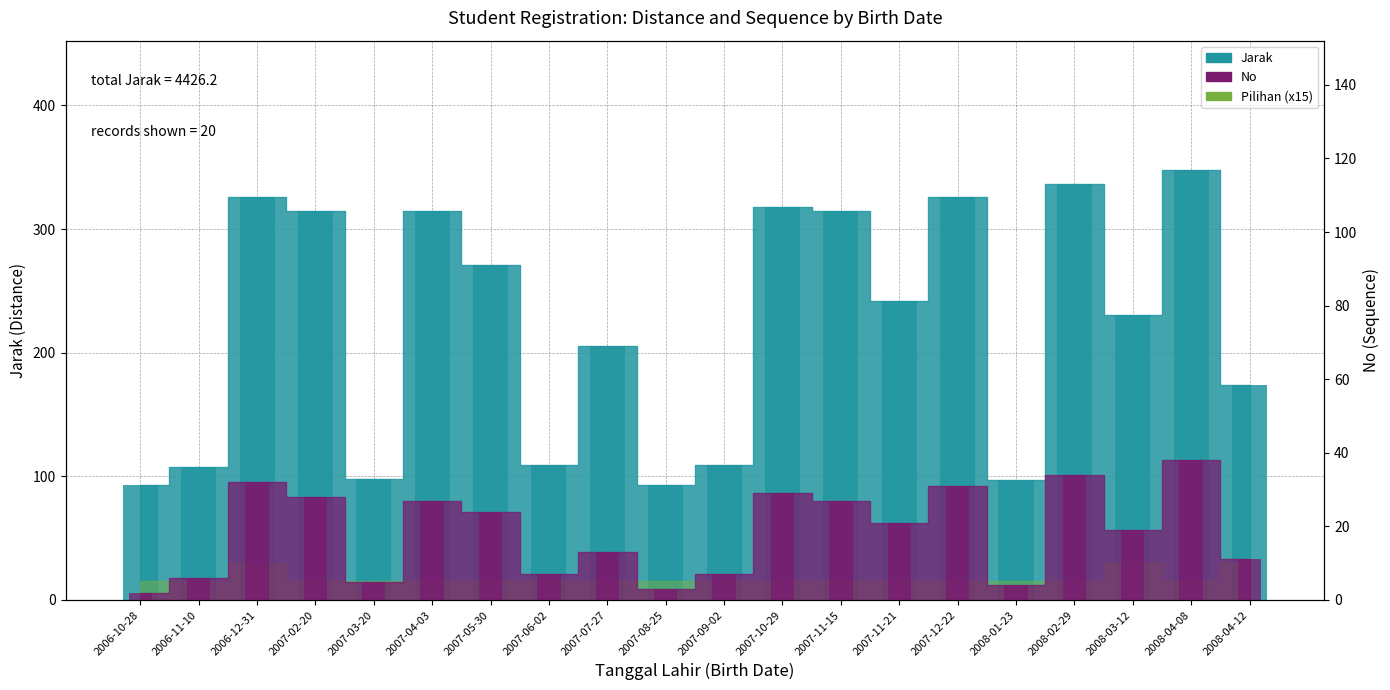

What is the average value of the No series?

18.4